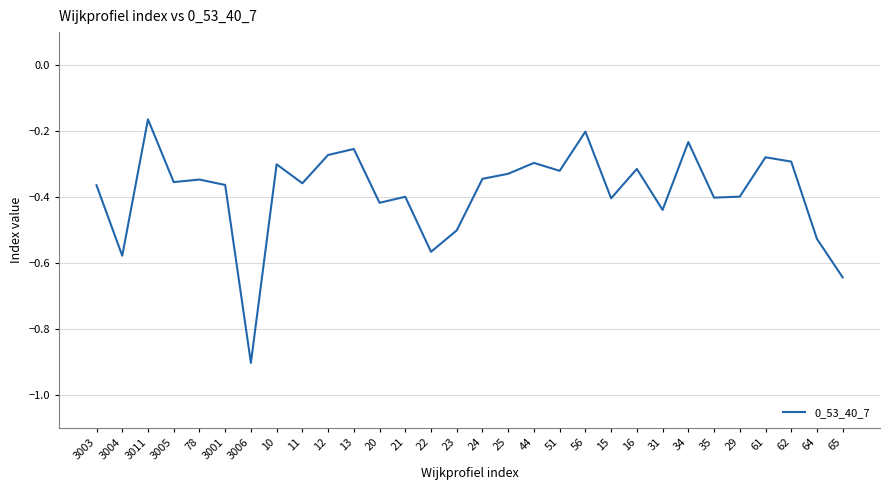

What is the difference between the values at 12 and 3011?

0.1